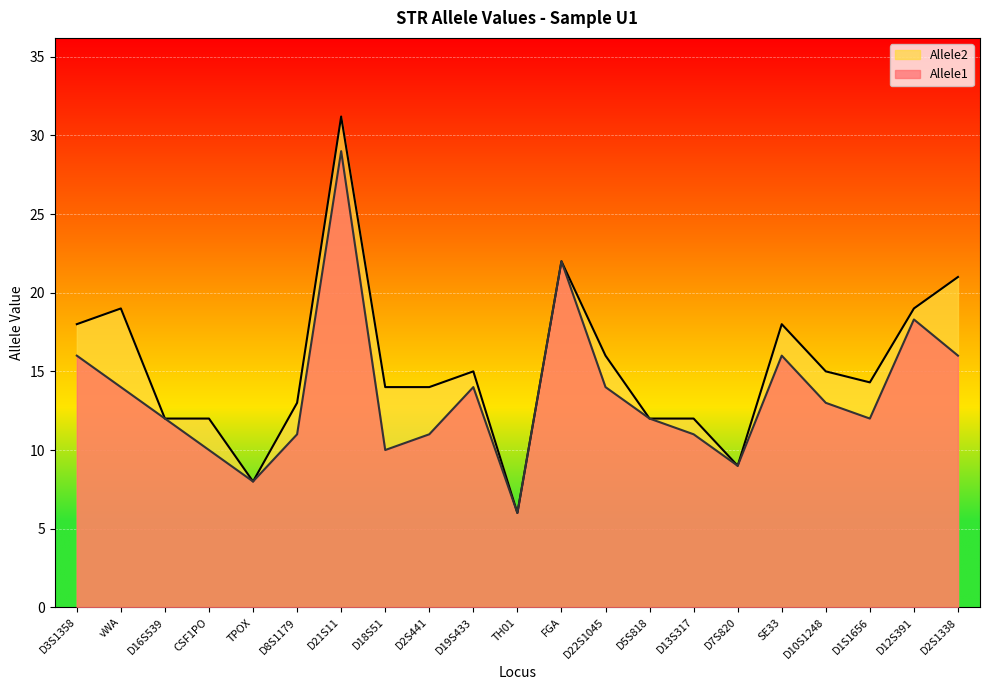

What is the sum of all Allele1 values?

284.3